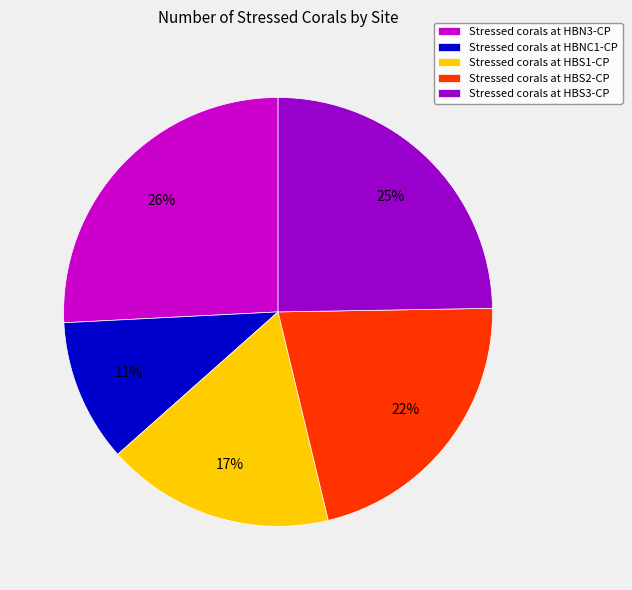

Is the sum of Stressed corals at HBS3-CP and Stressed corals at HBS2-CP greater than half?

No